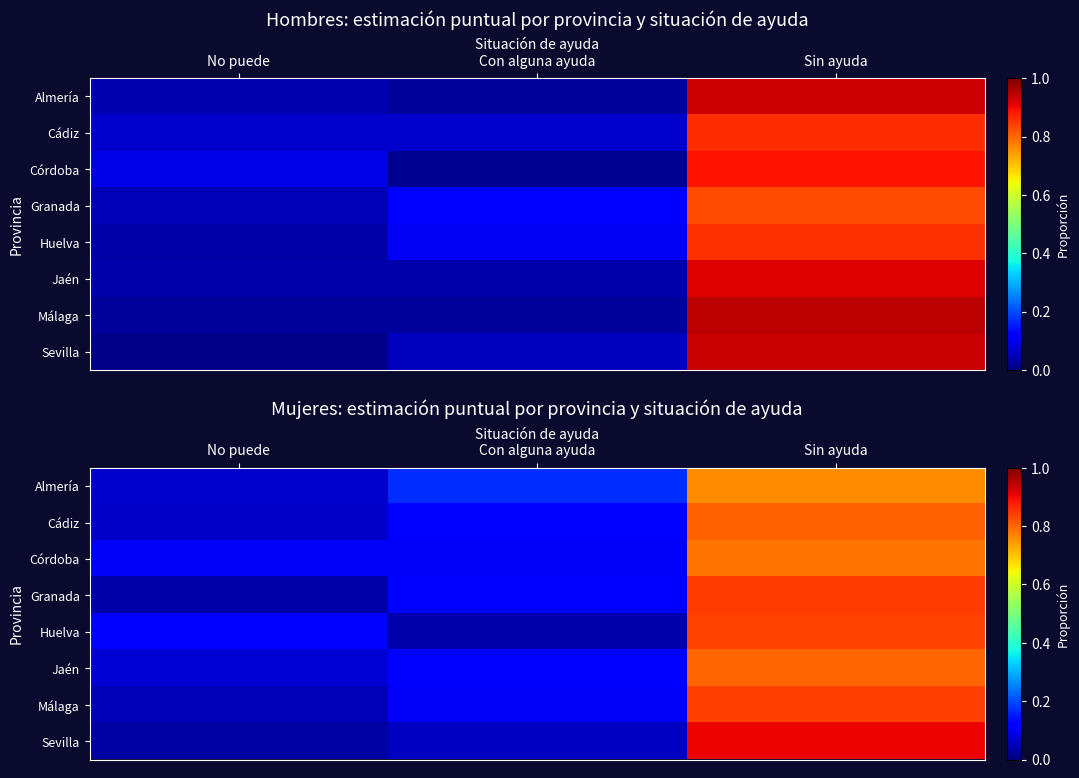

What is the sum of all Córdoba values?

1.0